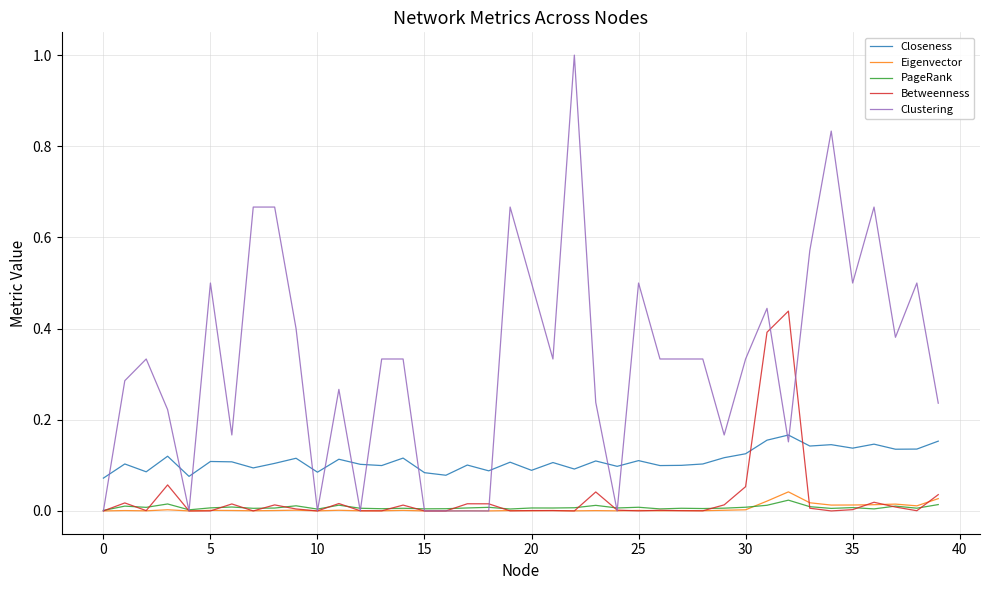

What is the greatest value displayed?

1.0